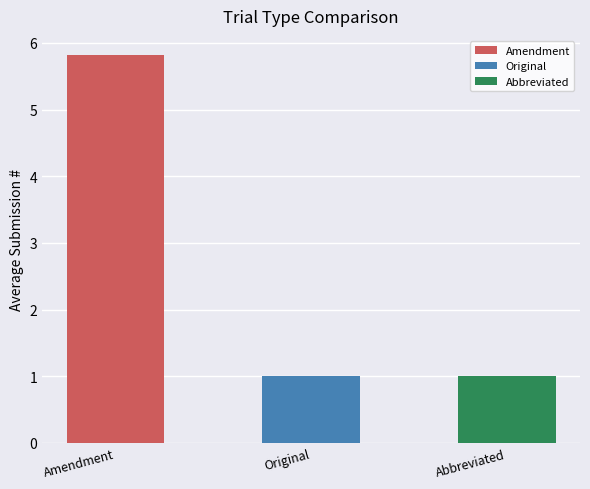

How many distinct data groups are displayed?

1